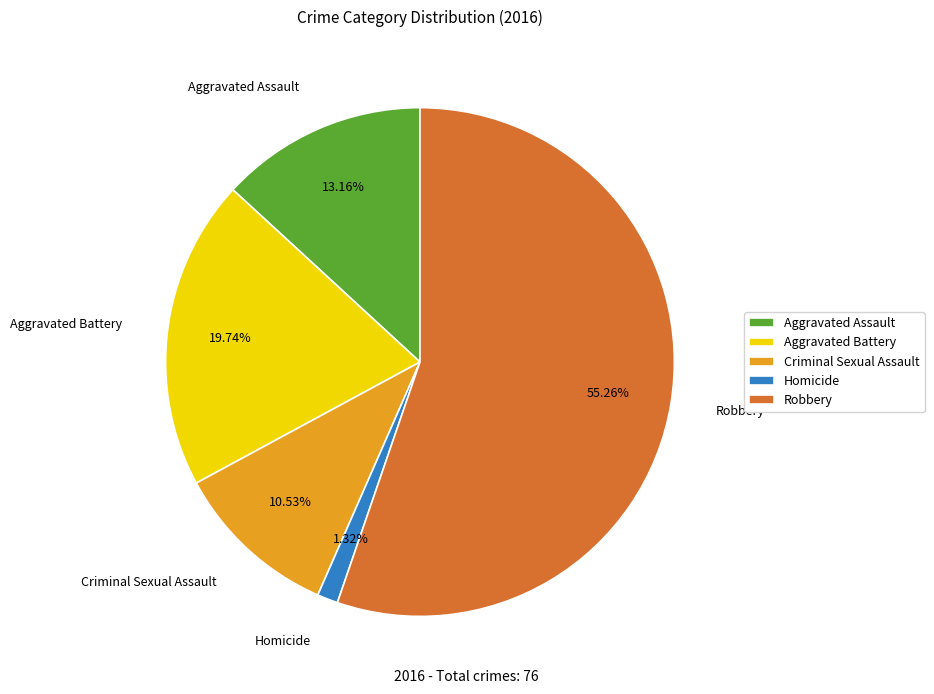

How many segments does this pie chart have?

5